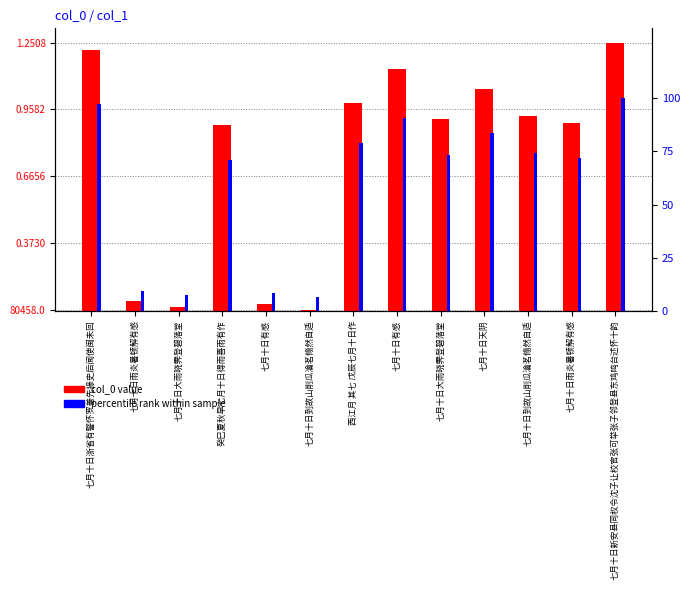

What is the total value across all series at 七月十日有感?

105779.5